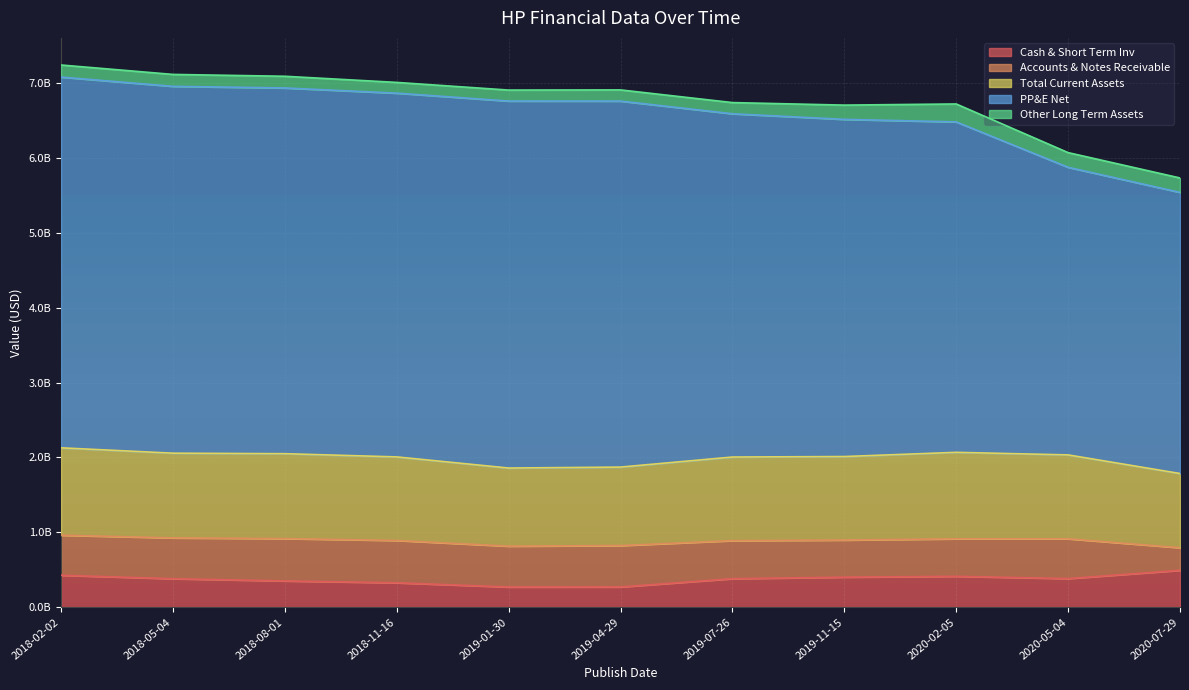

How many values in the Cash & Short Term Inv series are below 380523000?

5